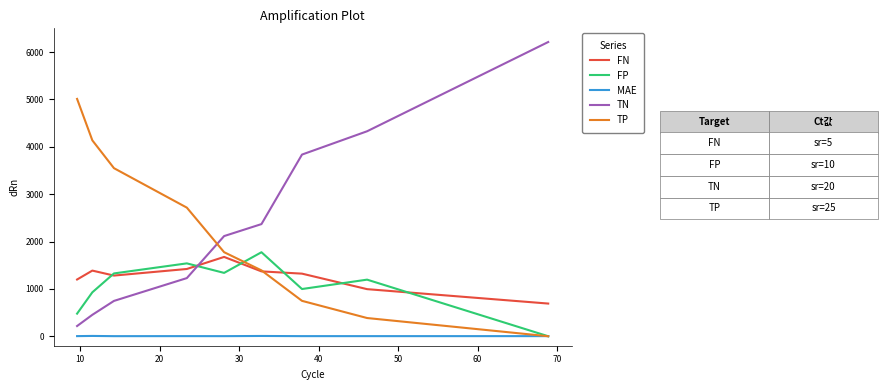

True or false: TN and MAE intersect in this chart.

False